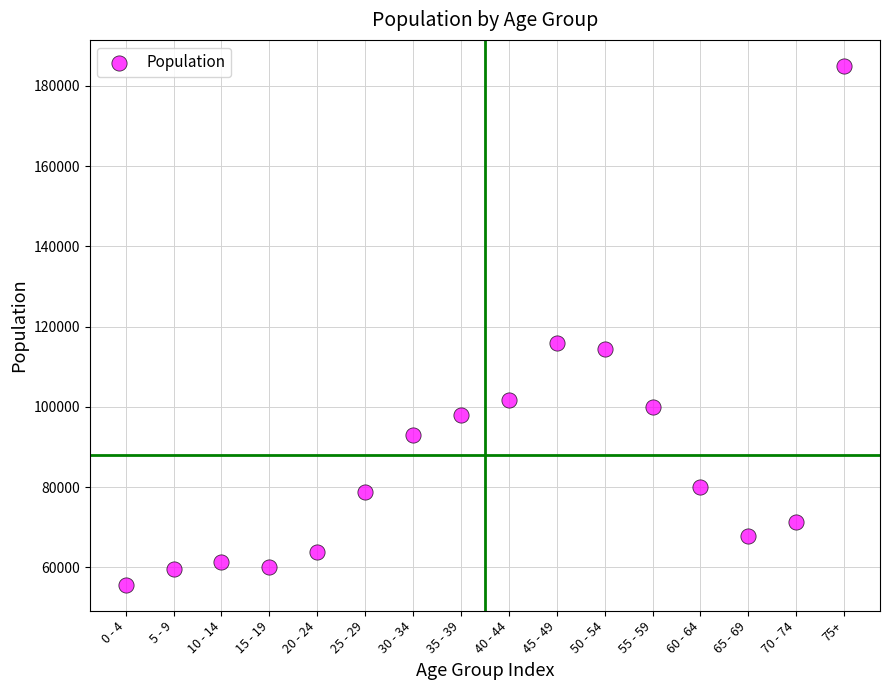

What is the range of X values (max minus min)?

15